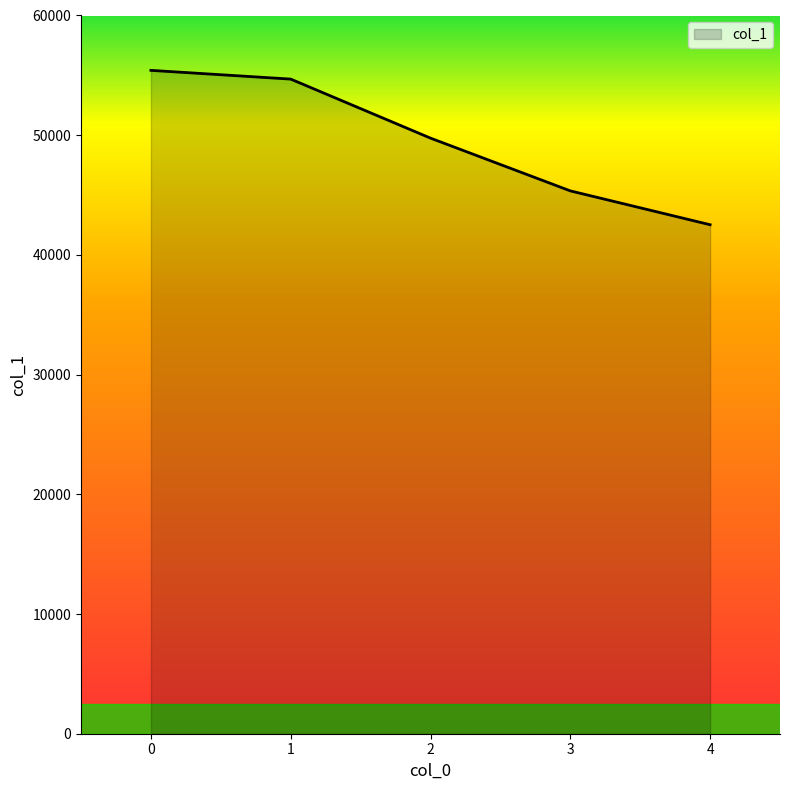

What is the ratio of the value at 0 to the value at 3?

1.2